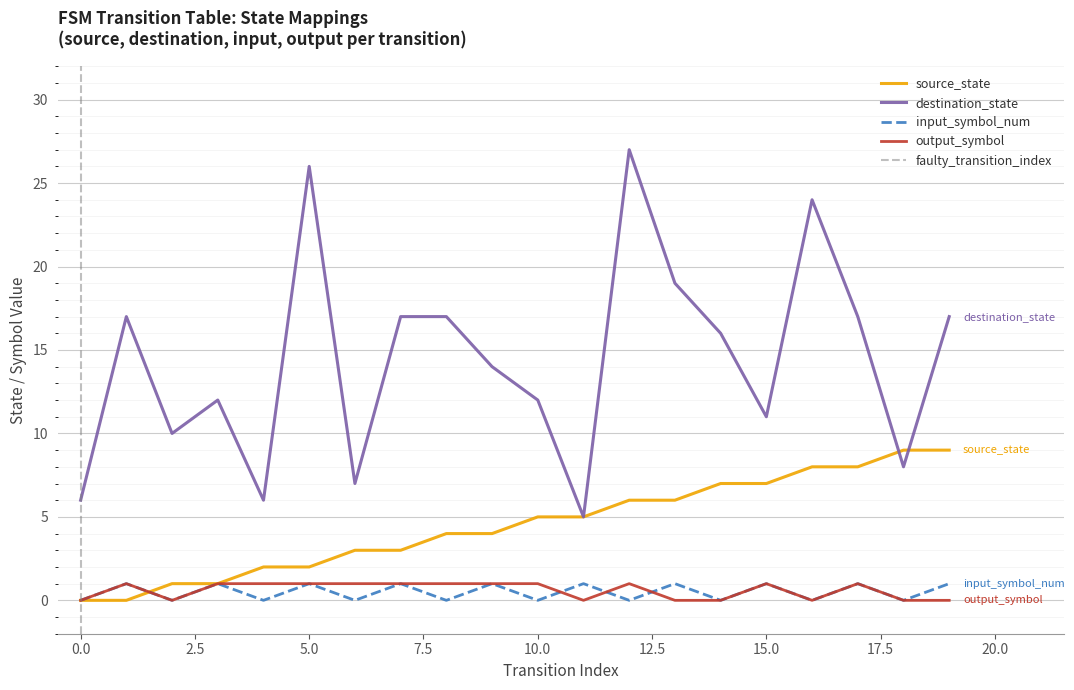

In input_symbol_num, how many points are higher than both neighbors (excluding endpoints)?

9